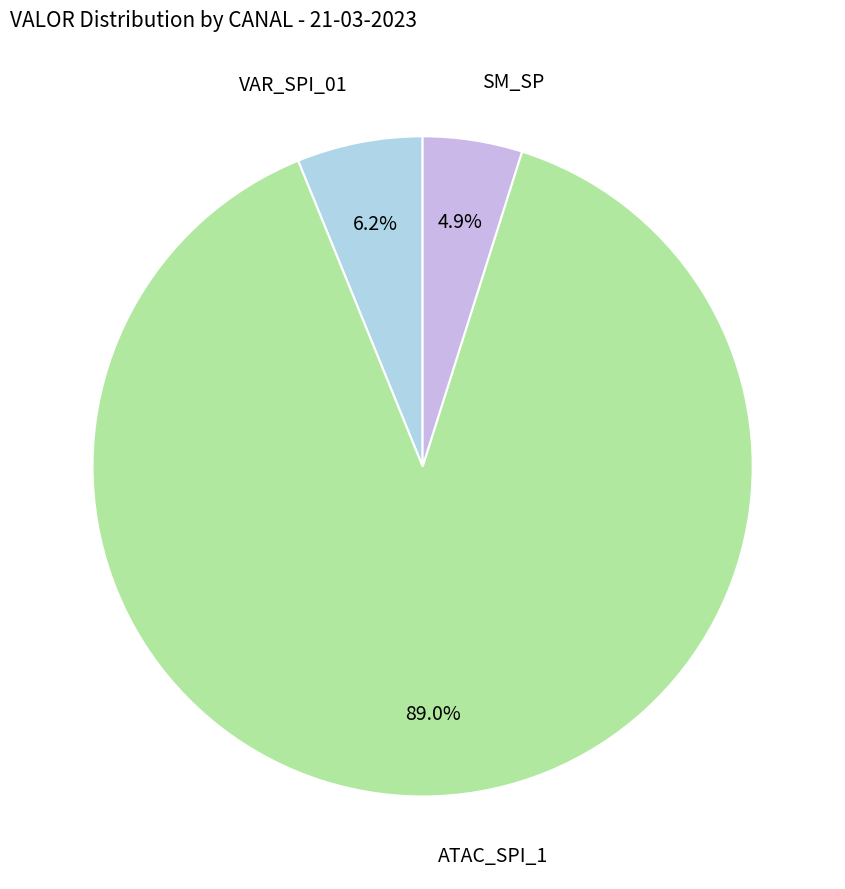

How many segments does this pie chart have?

3